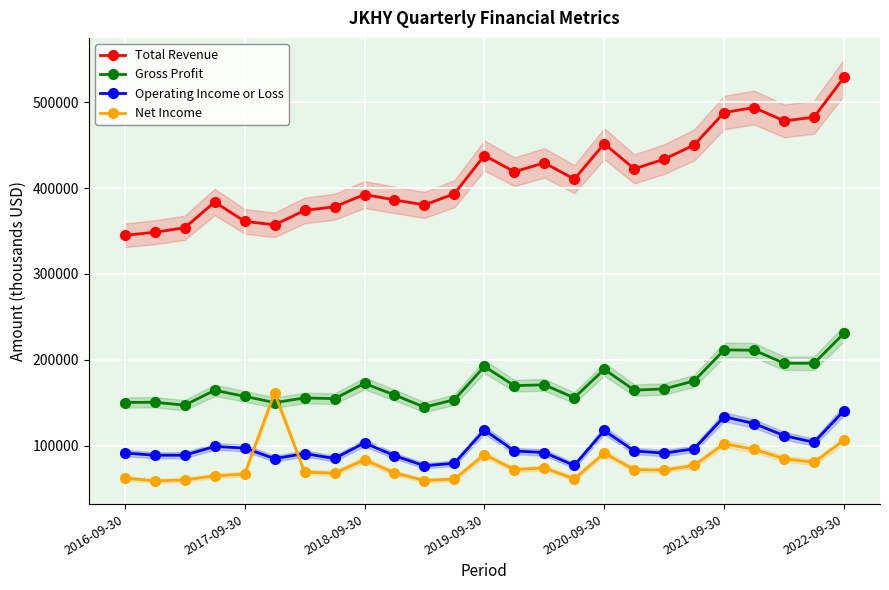

Which series ends up on top after the final intersection of Net Income and Gross Profit?

Gross Profit